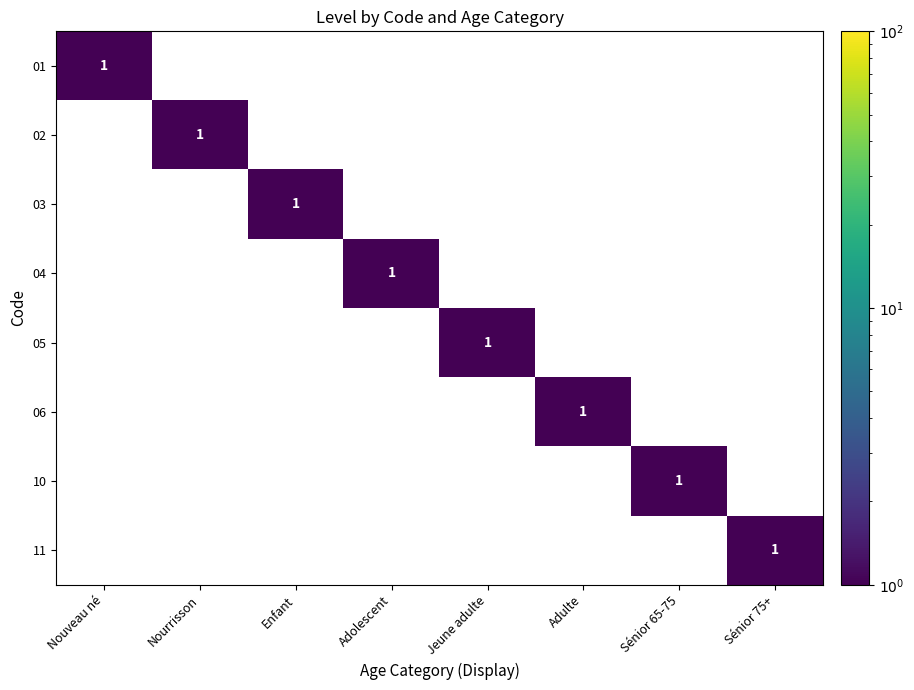

The value of 03 at Enfant is 1. True or false?

True